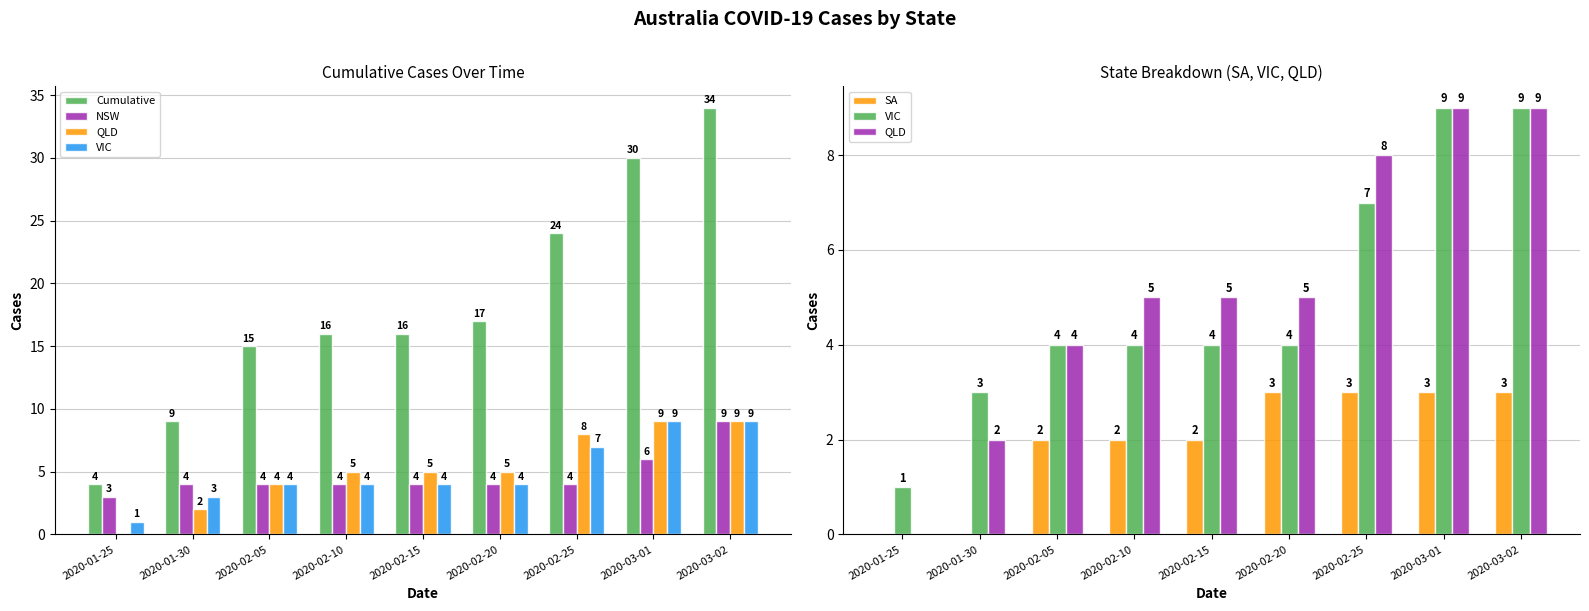

What is the total value across all series at 2020-02-10?

31